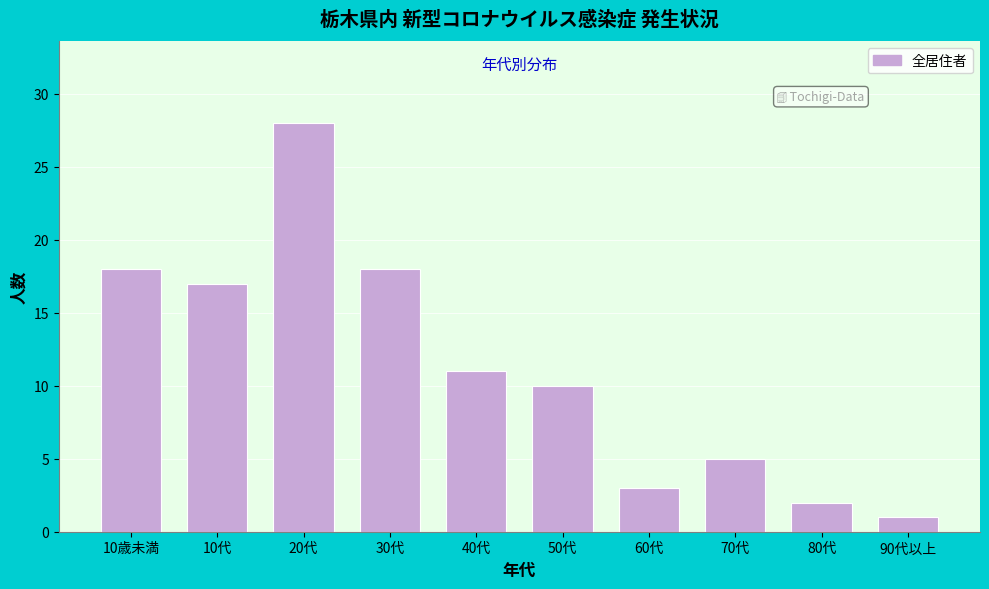

Reading right to left, list all the values displayed in this chart.

1	2	5	3	10	11	18	28	17	18